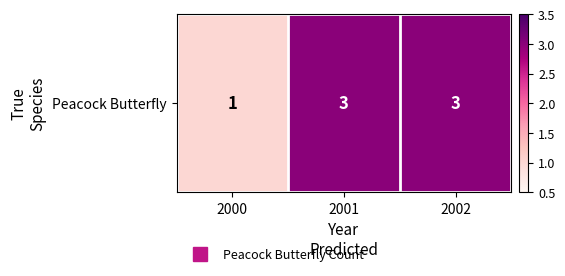

What value does the data have at 2001?

3